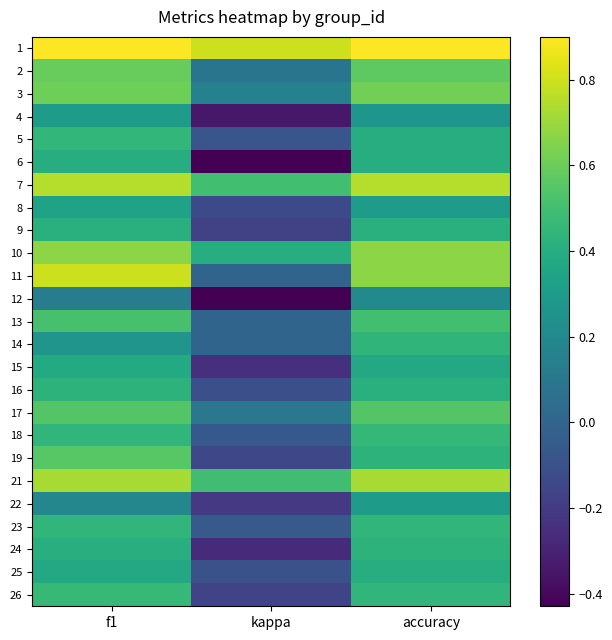

At how many categories does at least one series exceed 0?

3